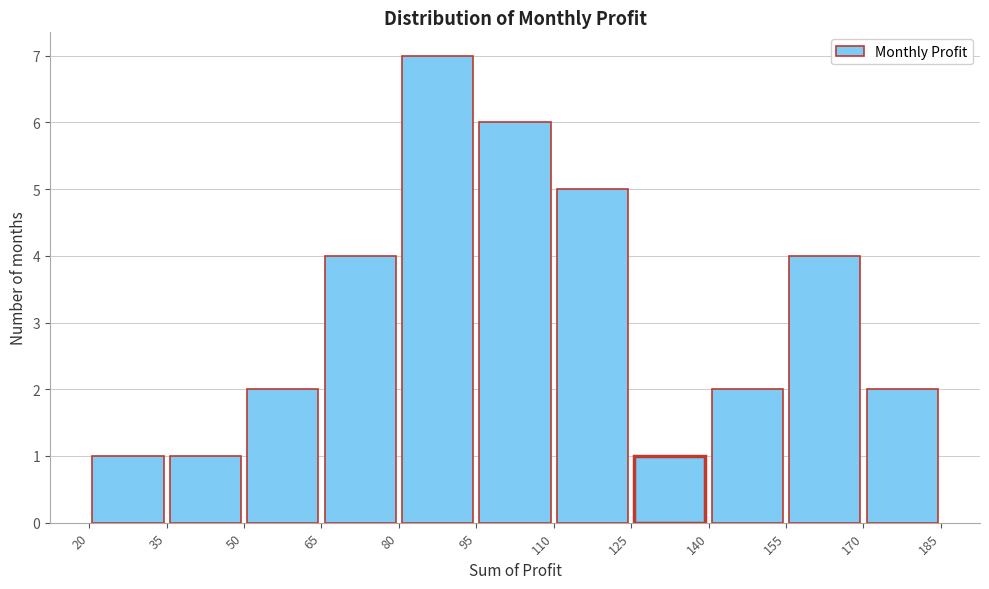

Reading left to right, list every bar in this chart as the range it spans on the x-axis followed by its height. The values are not printed on the chart, so give them approximately, as read against the axis.

20 to 35: 1
35 to 50: 1
50 to 65: 2
65 to 80: 4
80 to 95: 7
95 to 110: 6
110 to 125: 5
125 to 140: 1
140 to 155: 2
155 to 170: 4
170 to 185: 2